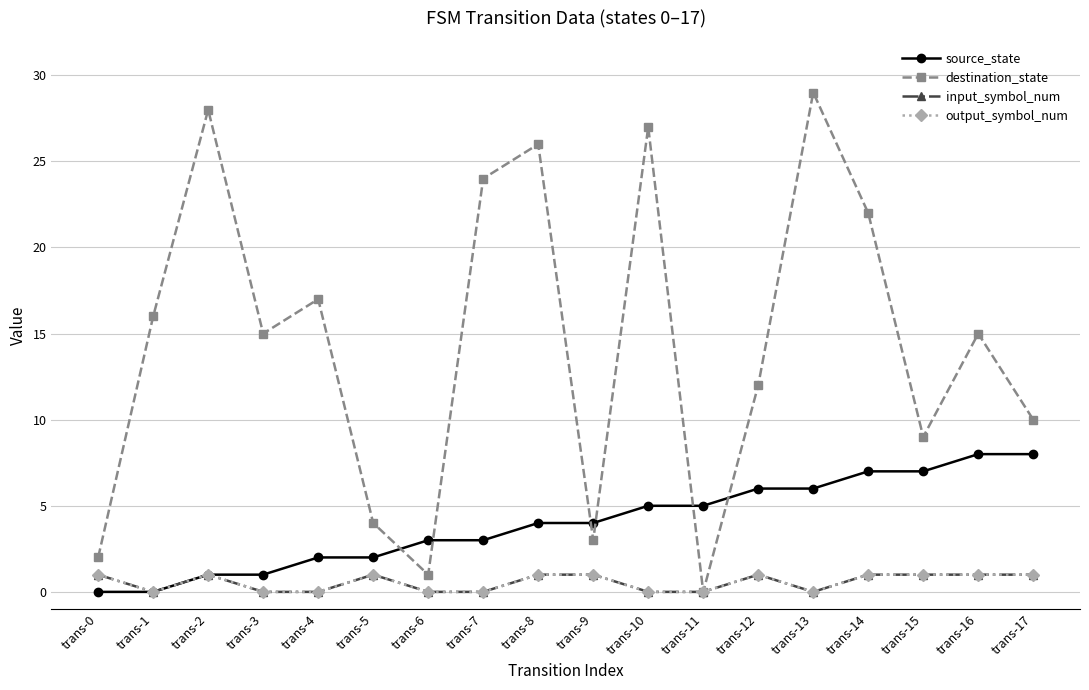

Does the chart have visible grid lines?

Yes